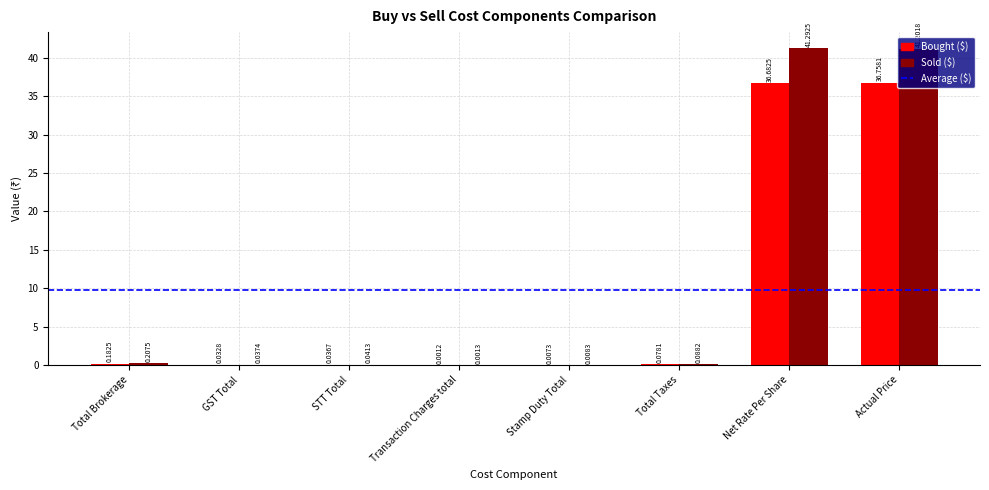

At which category is the sum across all series the highest?

Net Rate Per Share